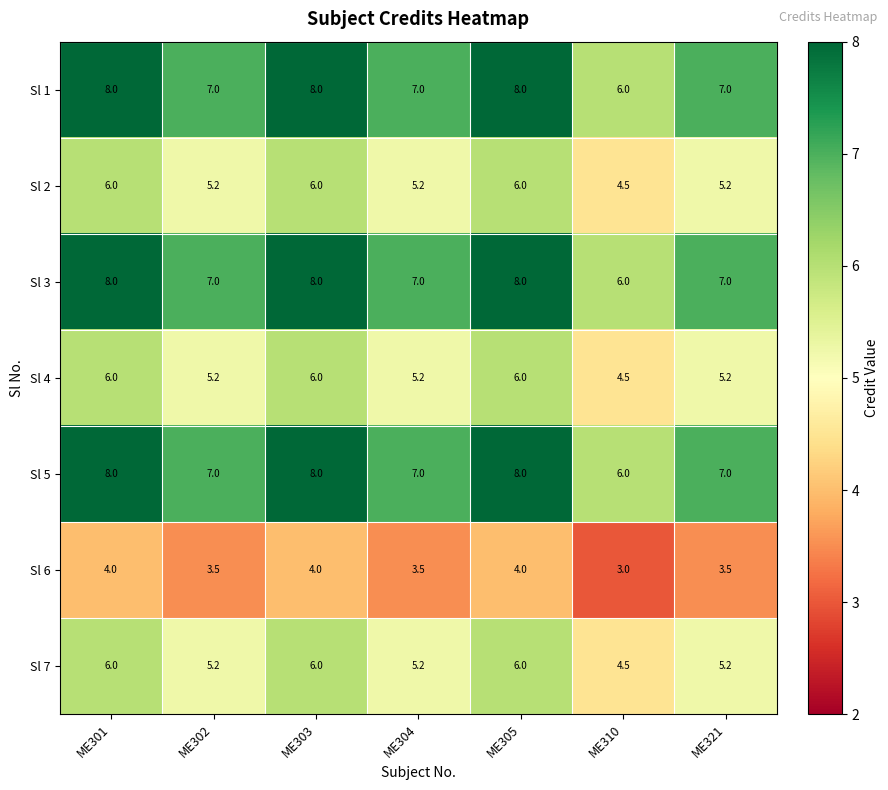

Count the number of categories in the chart.

7